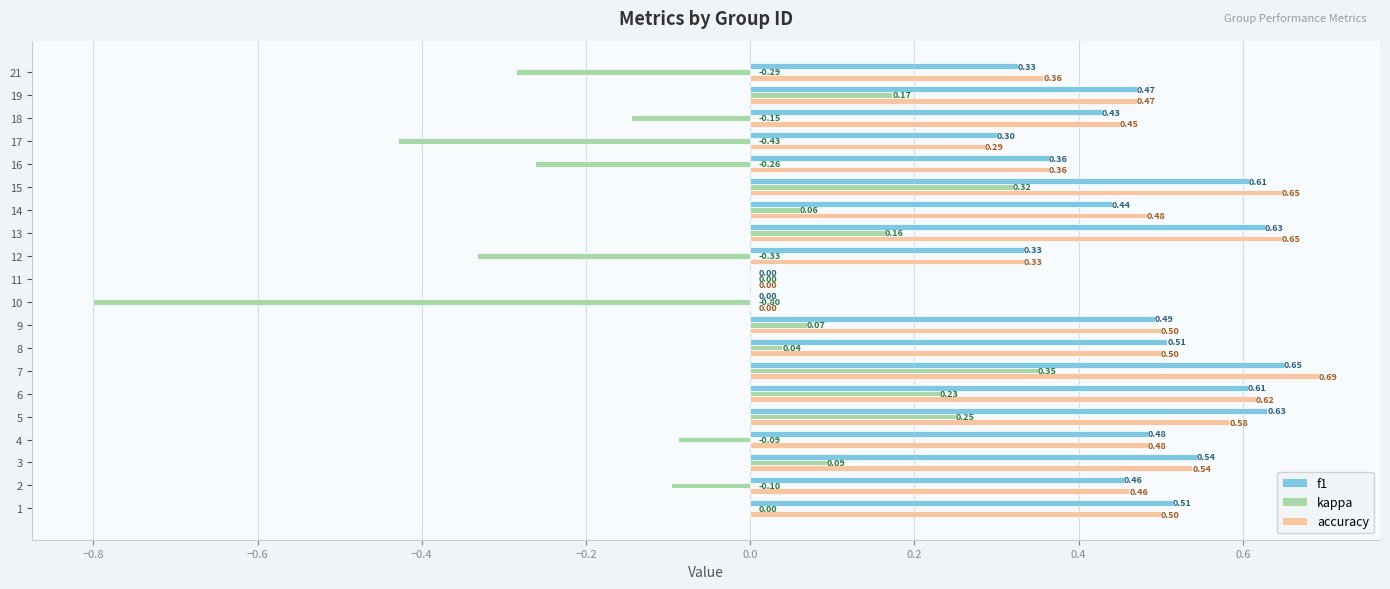

How many values in f1 are above zero?

18